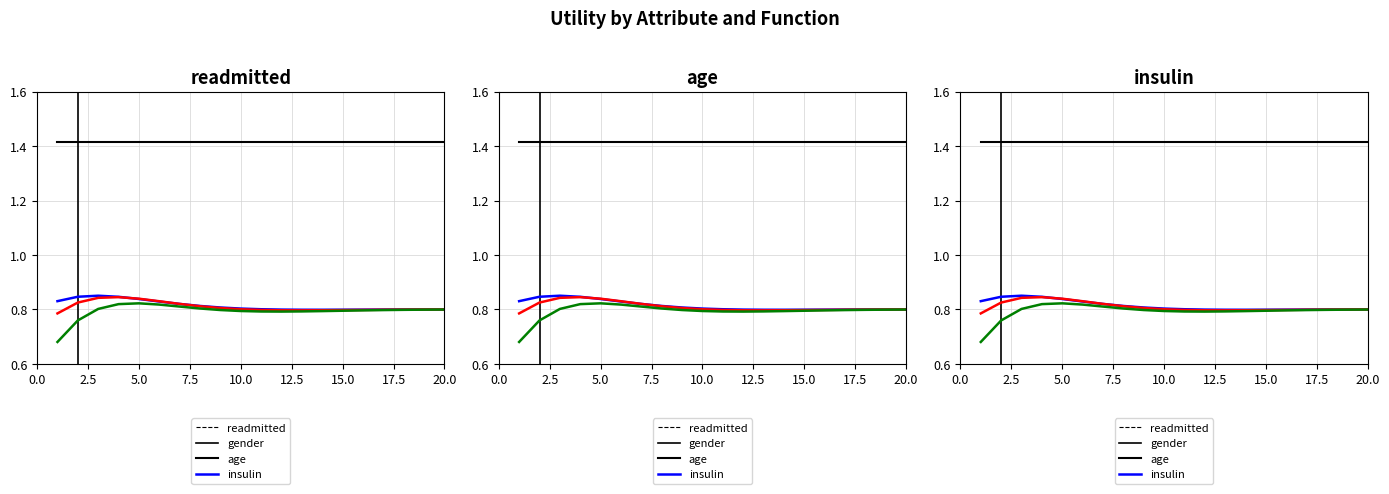

At how many categories does at least one series exceed 1?

20